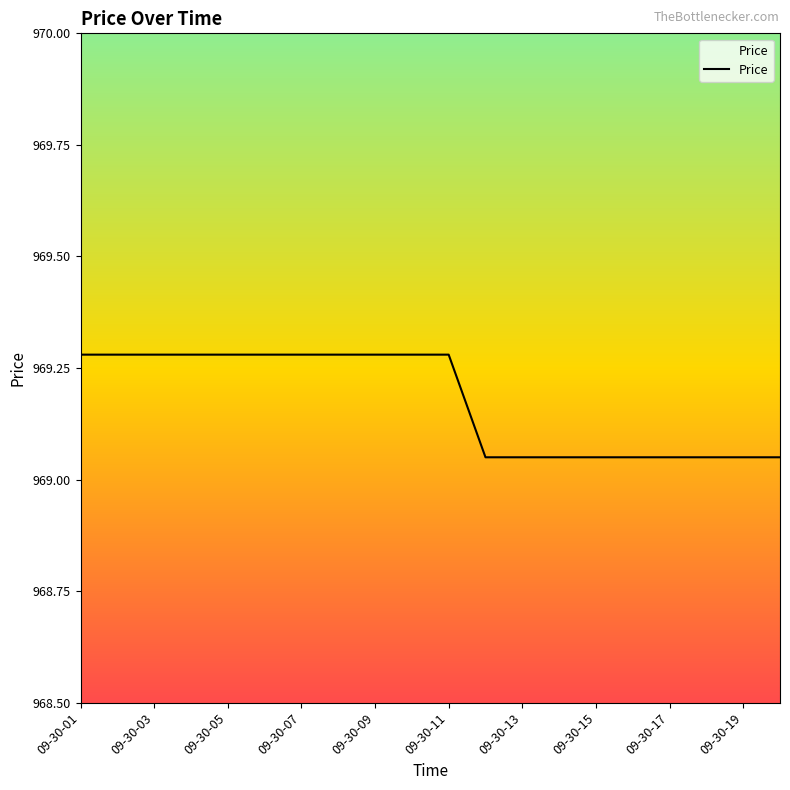

Reading right to left, list all the values displayed in this chart.

969.0	969.0	969.0	969.0	969.0	969.0	969.0	969.0	969.0	969.3	969.3	969.3	969.3	969.3	969.3	969.3	969.3	969.3	969.3	969.3